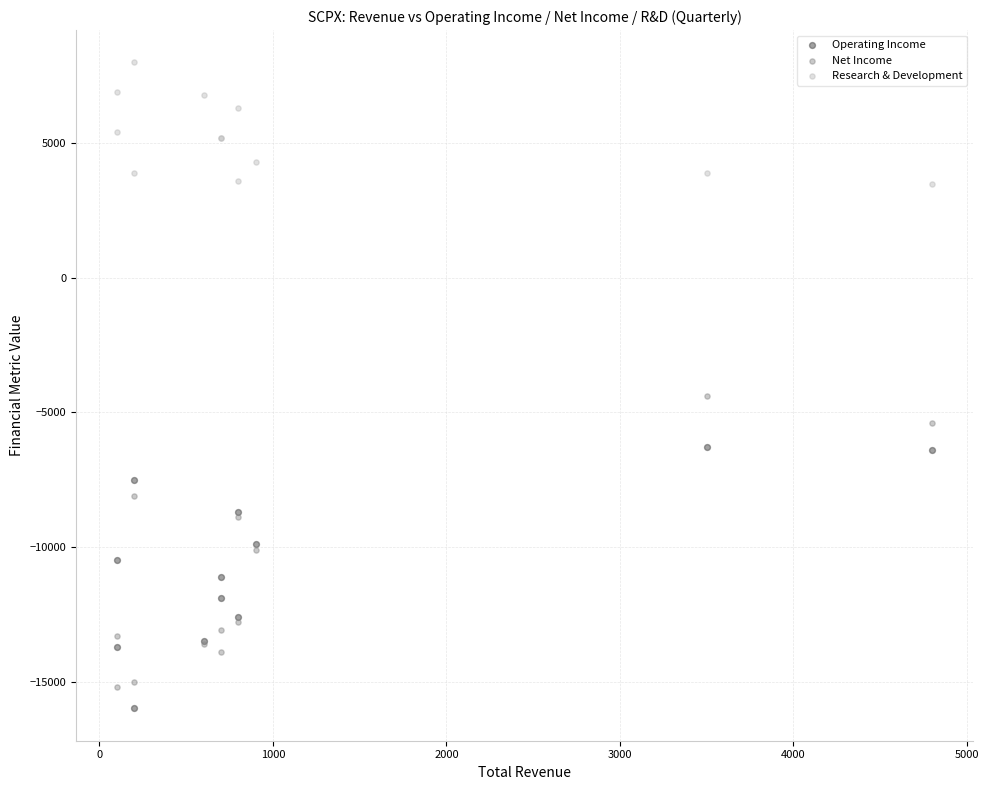

What are all the series names shown in the legend?

Operating Income, Net Income, Research & Development